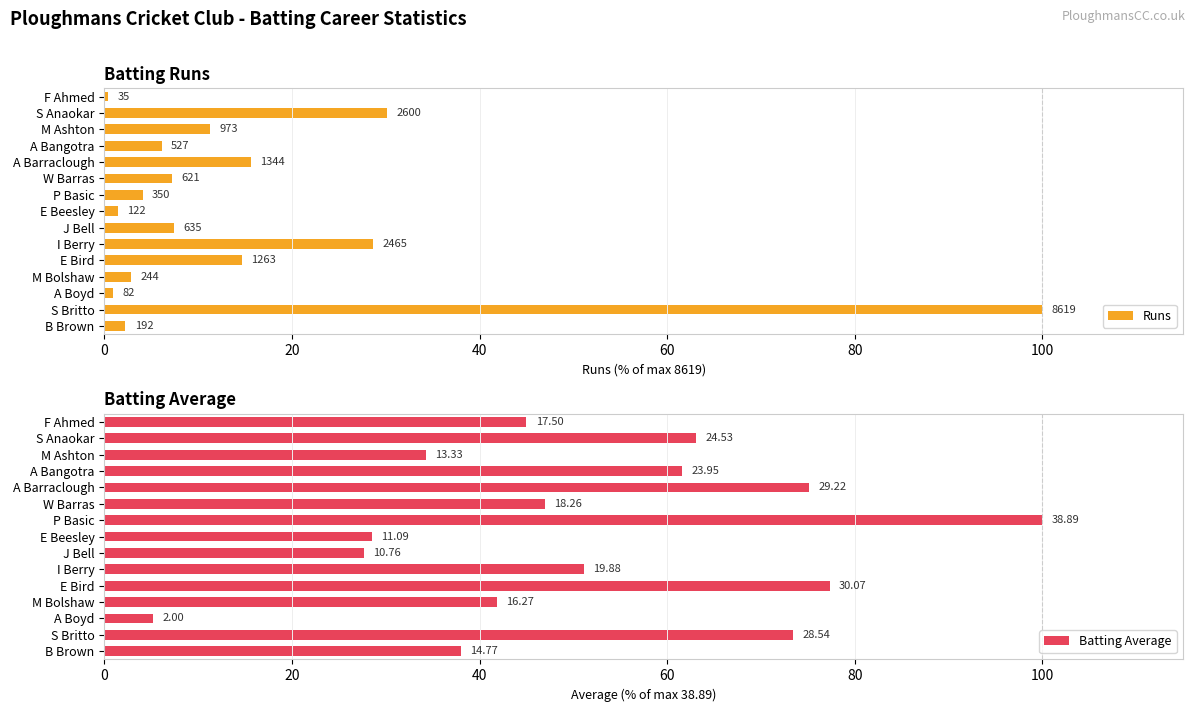

How many data points does each series have?

15